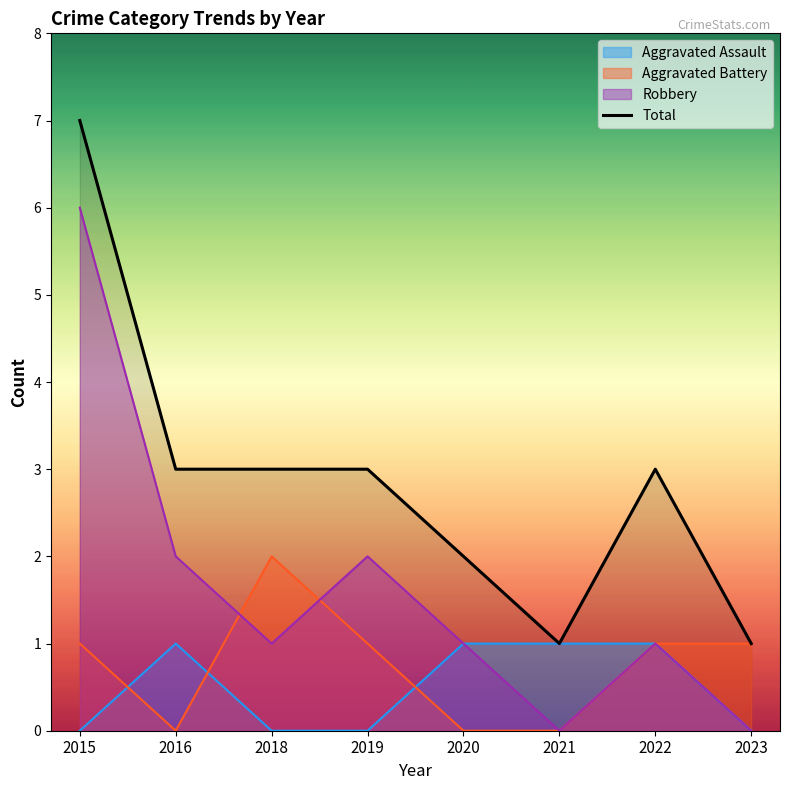

Where is the first local maximum?

2022